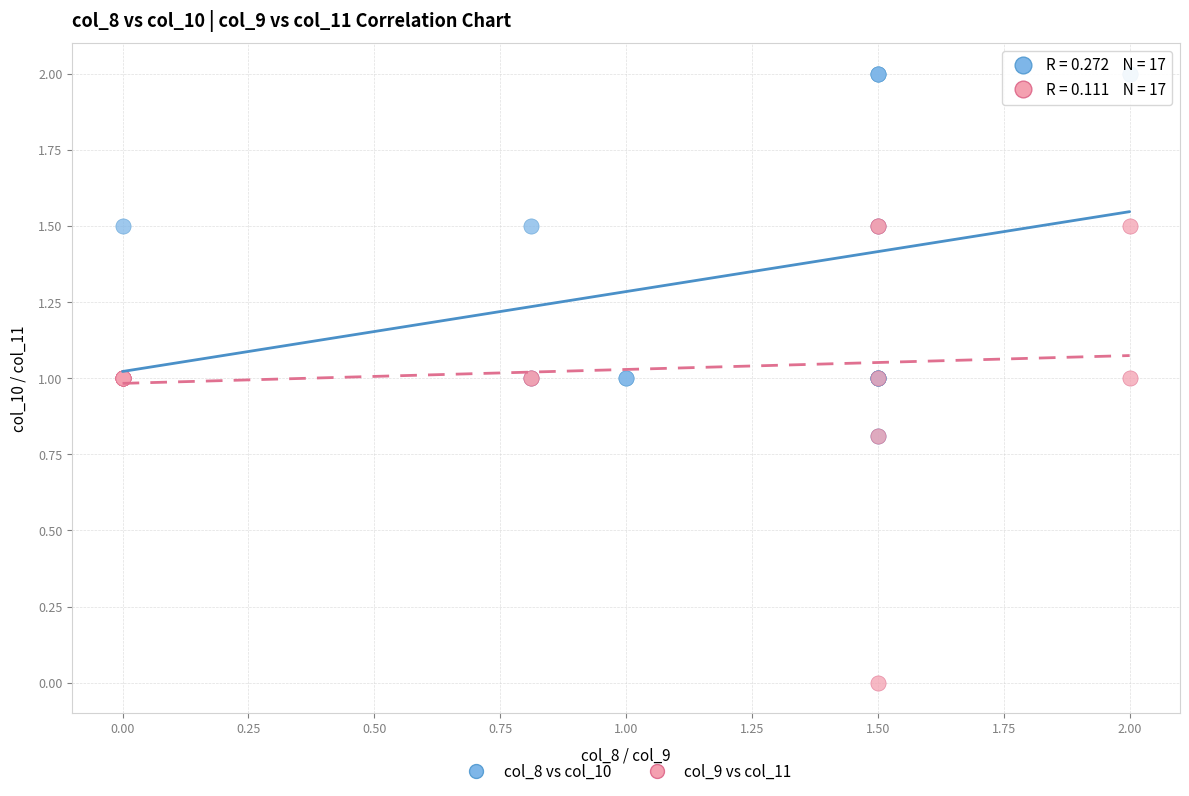

Which series reaches the maximum Y coordinate?

col_8 vs col_10